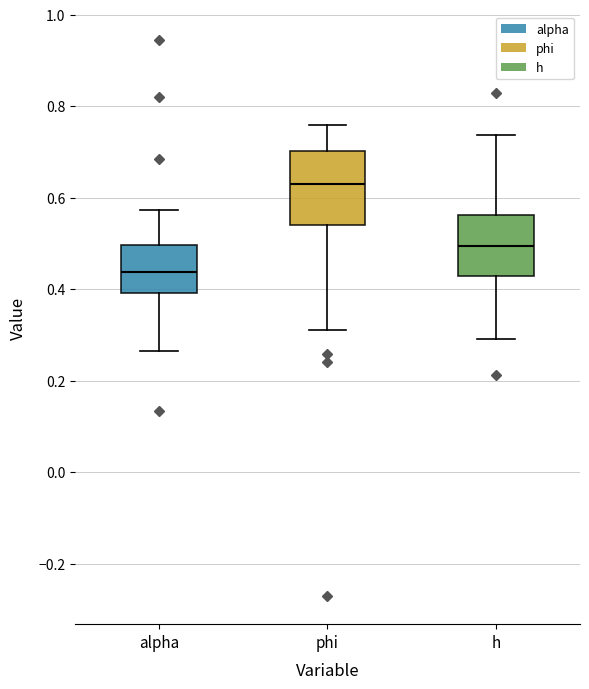

Which box's median line is the highest?

phi